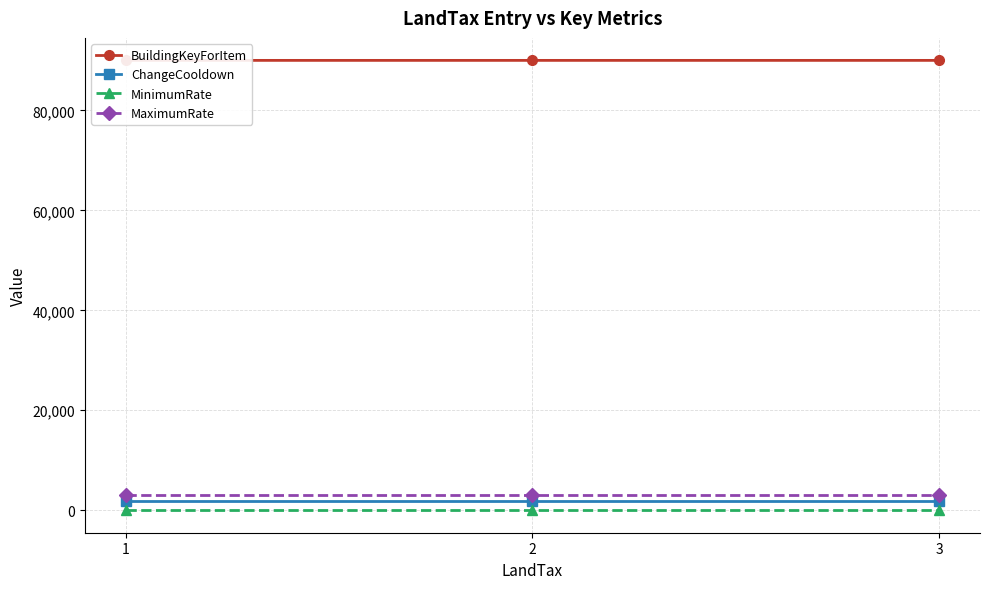

Between 1 and 3, which series saw the biggest shift?

BuildingKeyForItem